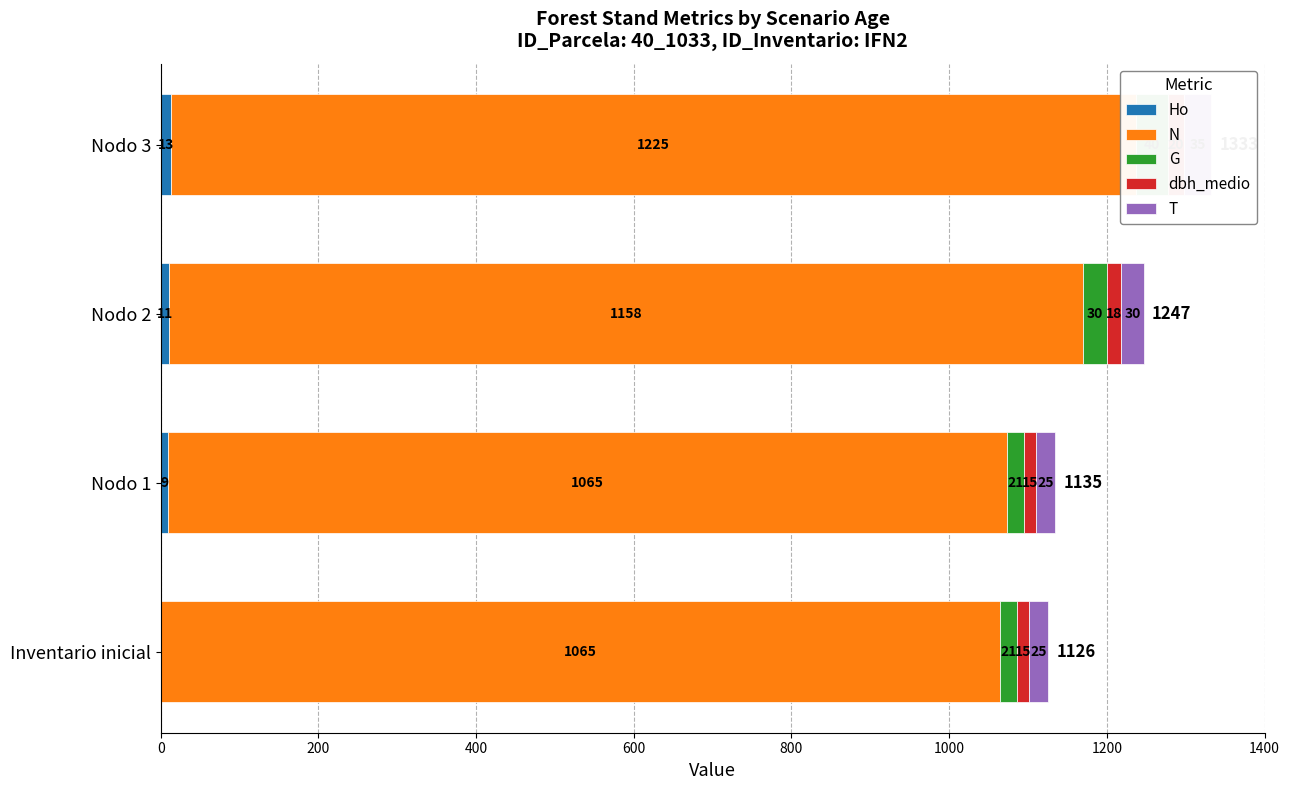

What is the lowest value of the G series?

20.9